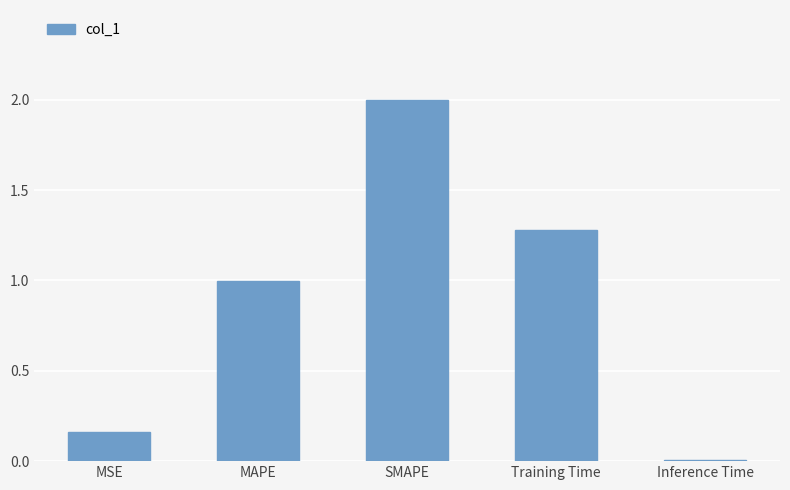

The value at Inference Time is 0.0. True or false?

True